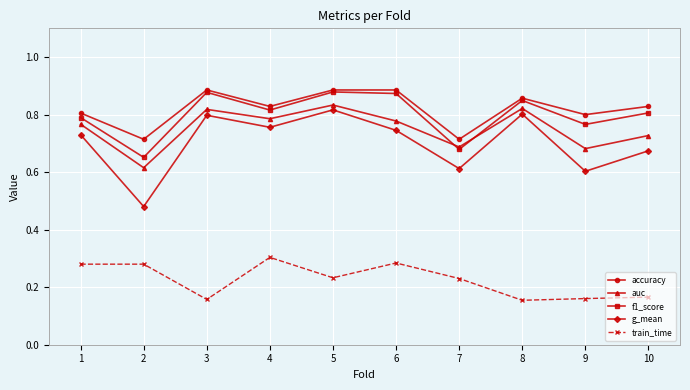

Is it true that train_time equals 0.0 at 9?

False